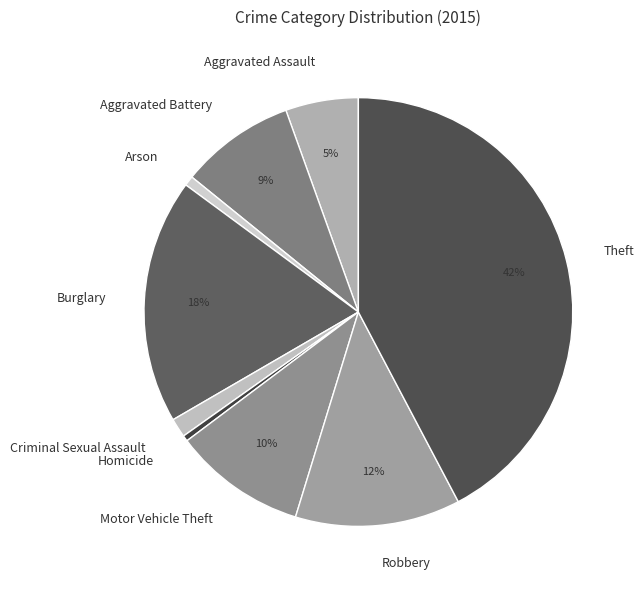

What percentage is the Arson slice, to the nearest percent?

1%